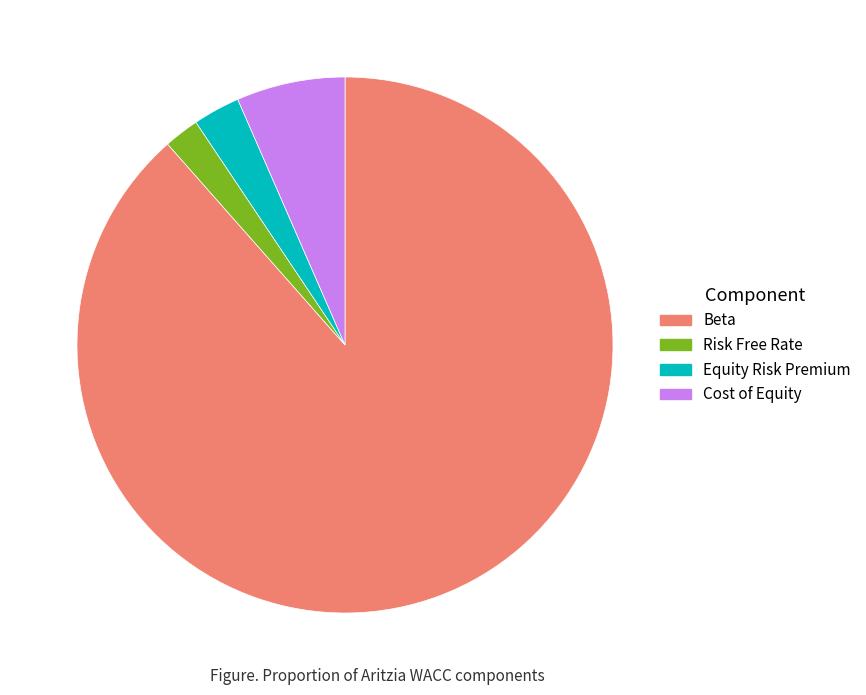

Does any single category account for the majority?

Yes